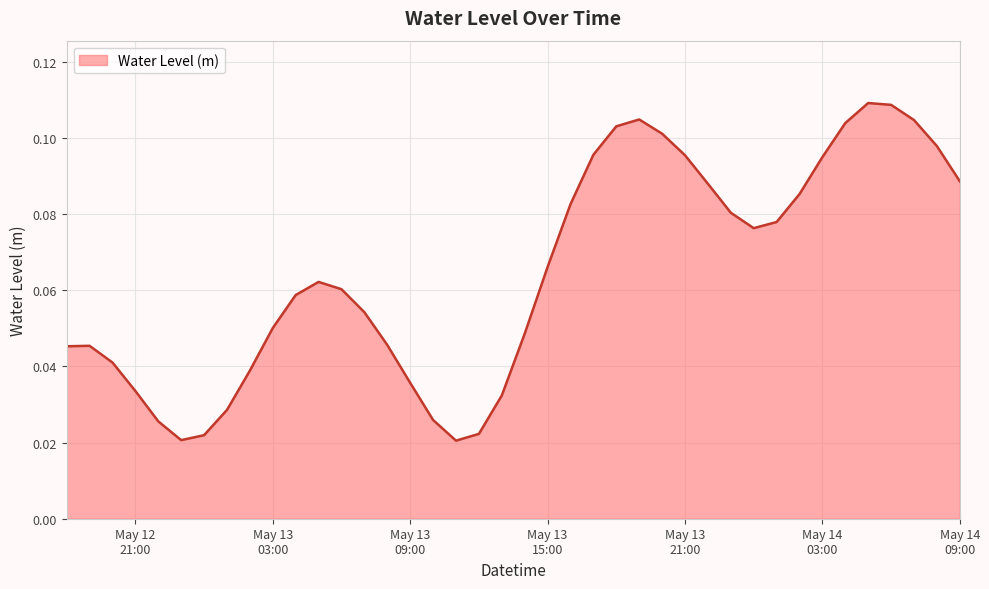

How many points are lower than both their immediate neighbors (excluding endpoints)?

3